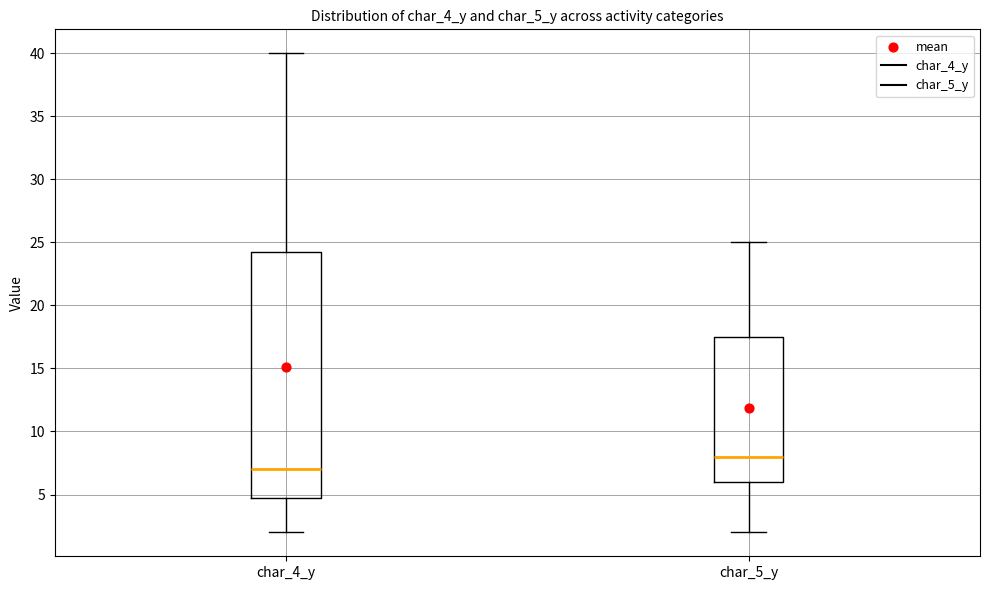

Comparing the boxes themselves (not the whiskers), which one is the tallest?

char_4_y